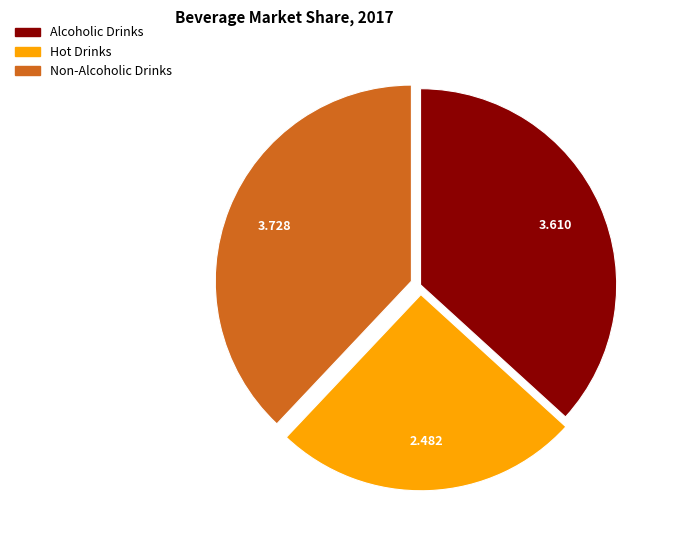

Which has a higher value, Non-Alcoholic Drinks or Alcoholic Drinks?

Non-Alcoholic Drinks